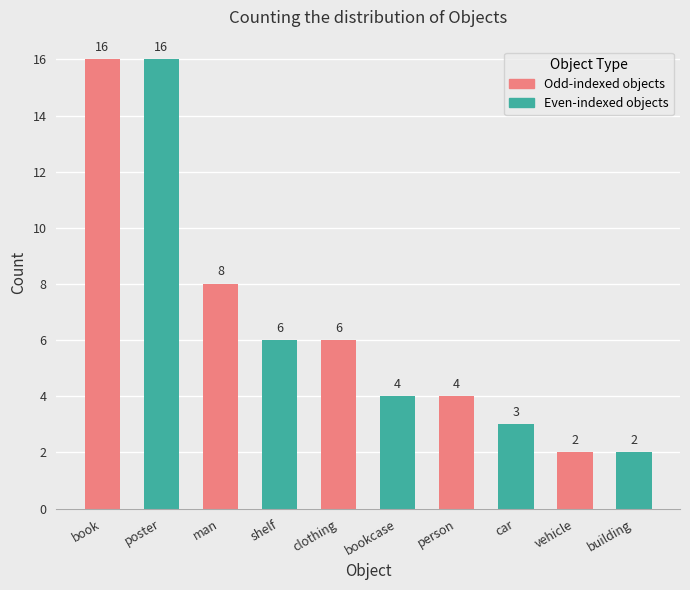

Count the number of categories in the chart.

10